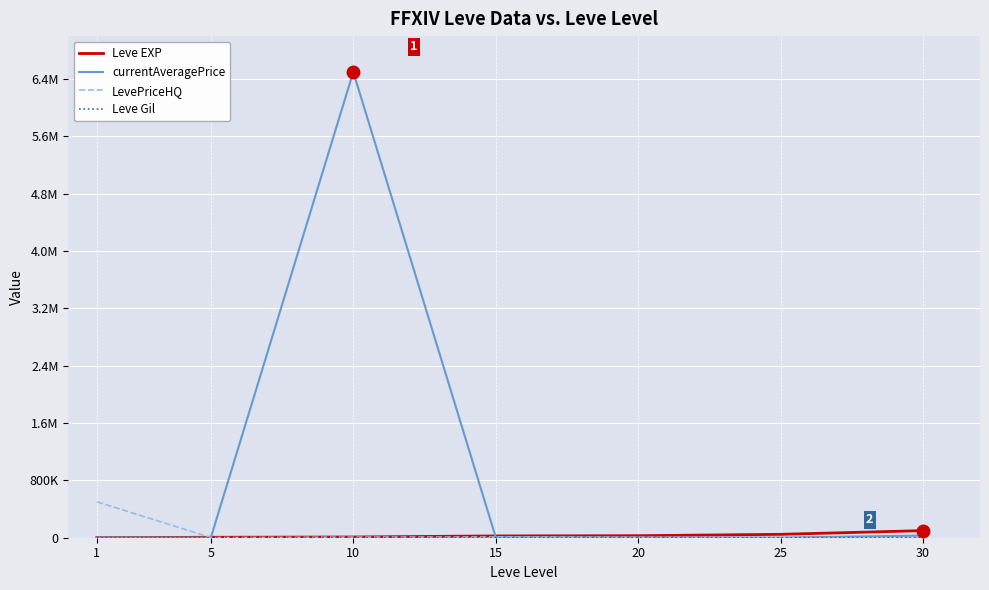

Where do Leve Gil and LevePriceHQ first cross each other?

20 and 25